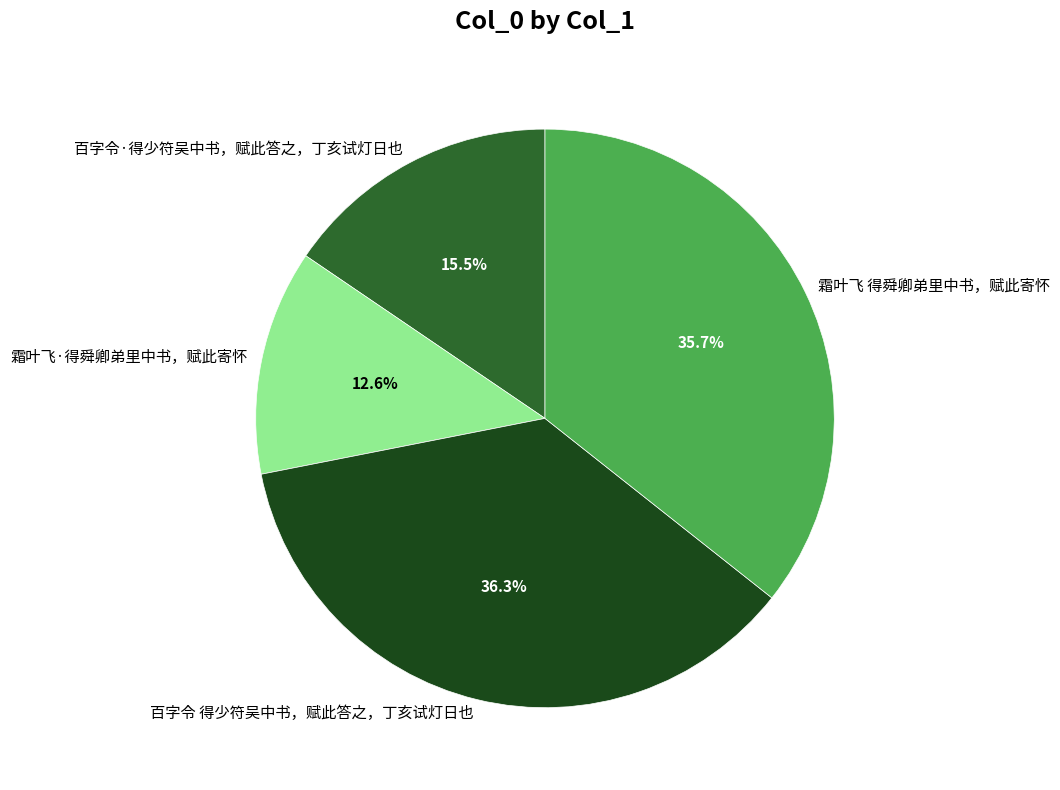

What is the smallest slice in the pie chart?

霜叶飞·得舜卿弟里中书，赋此寄怀